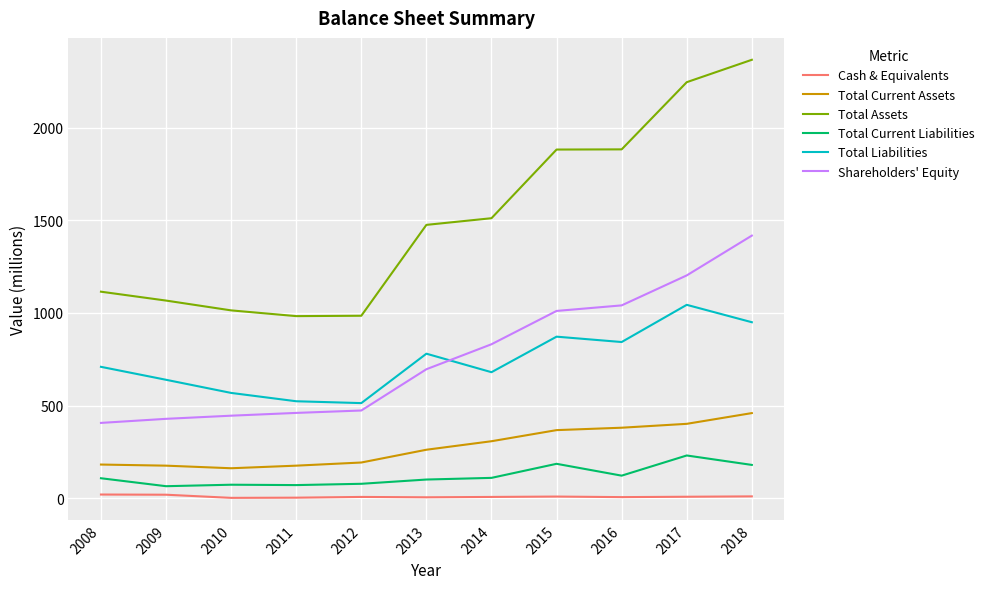

How many lines are shown in the chart?

6